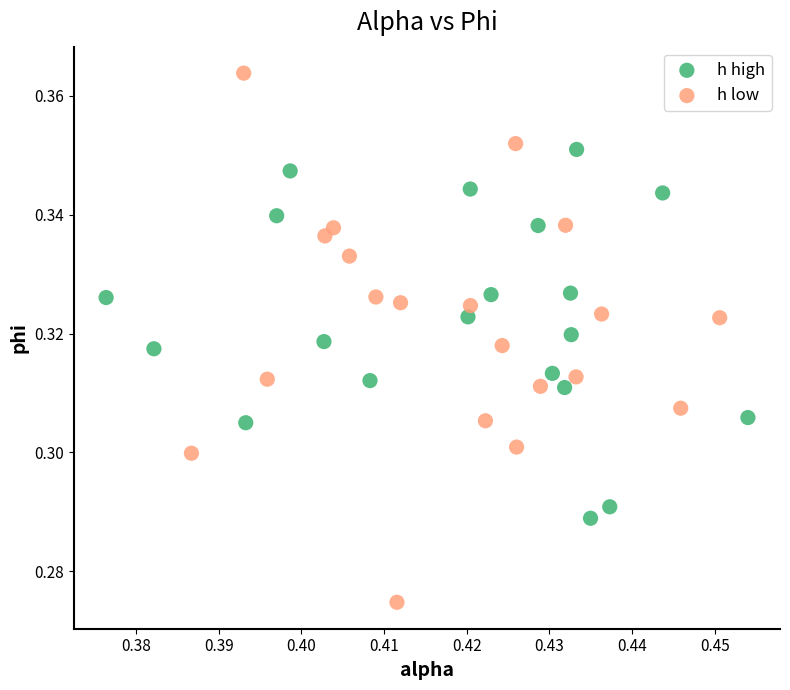

Which series reaches the minimum Y coordinate?

h low